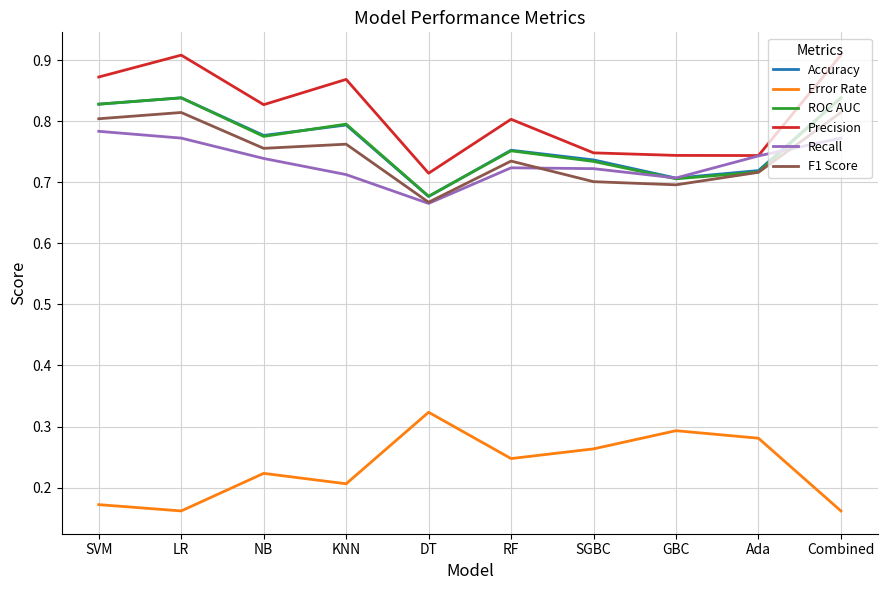

Is the value of Accuracy at KNN greater than the value of Recall at GBC?

Yes